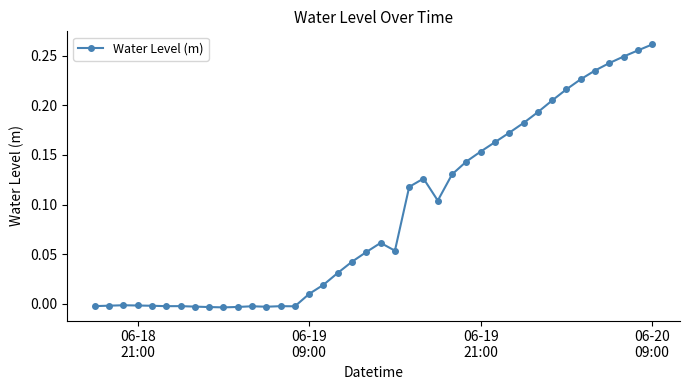

True or false: the data has more than 2 interior local peaks.

True